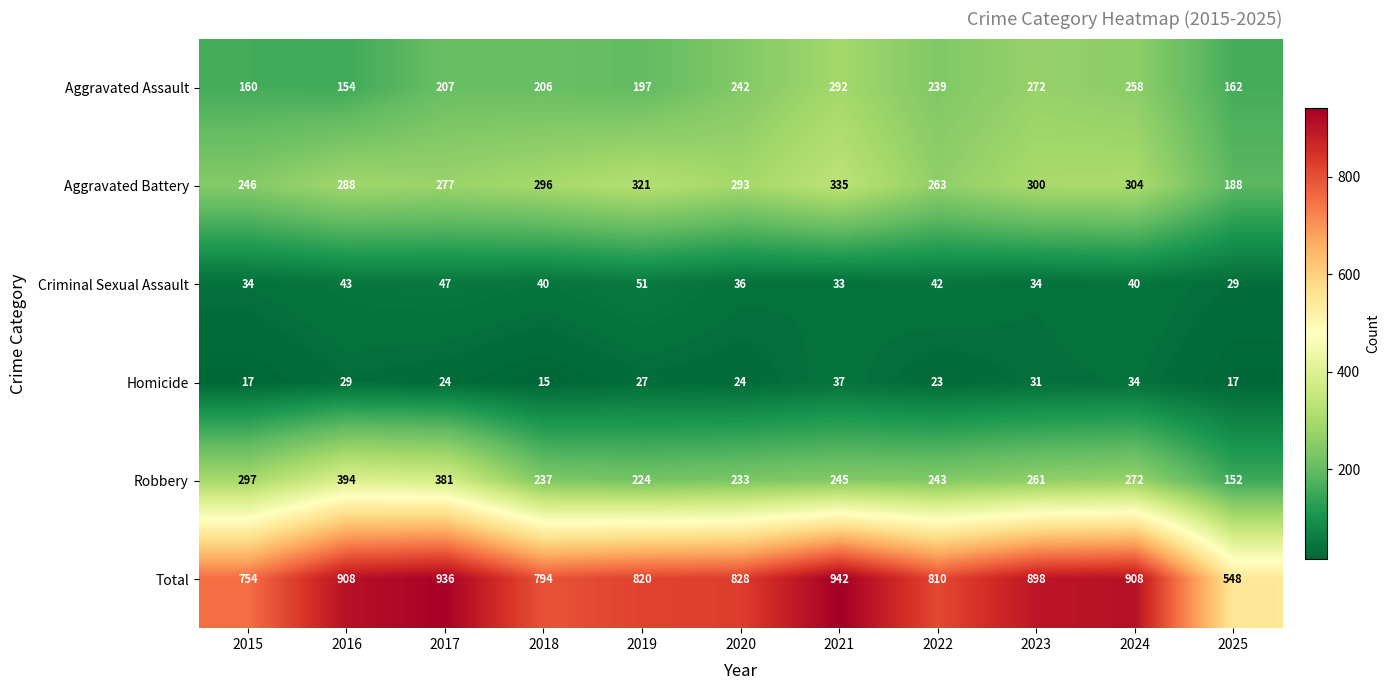

Between 2015 and 2020, which series saw the biggest shift?

Aggravated Assault